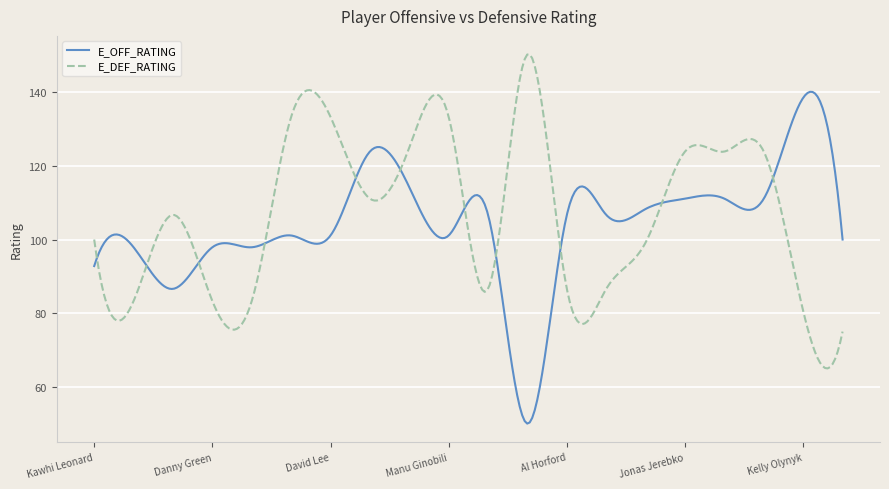

What is the minimum value for E_OFF_RATING?

50.0